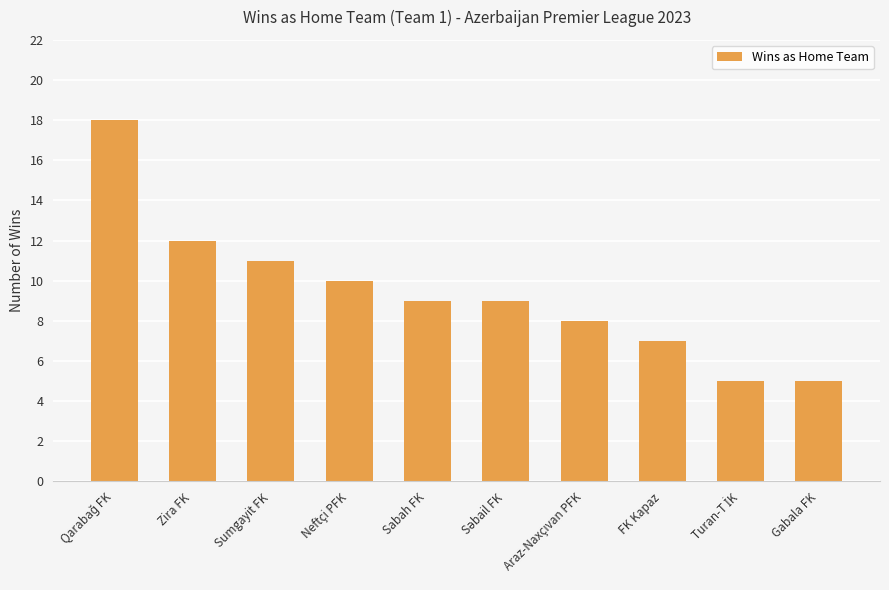

How many bars are there in total?

10